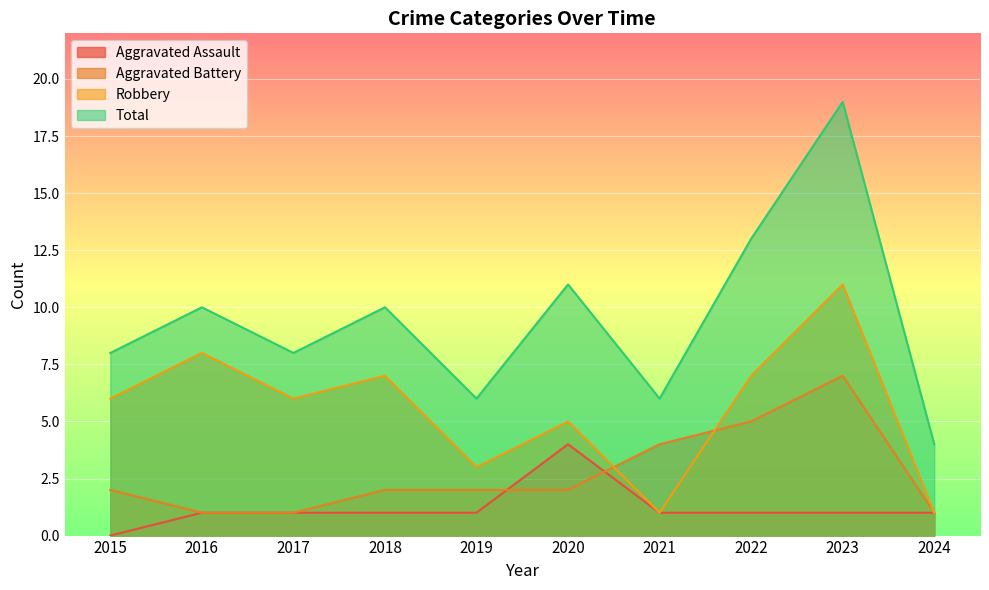

What is the value of the Aggravated Battery point at the 1st from the left?

2